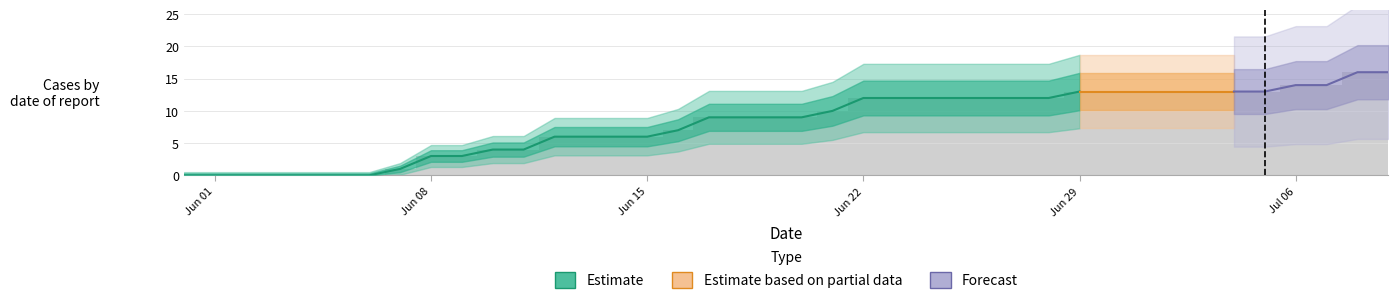

What position from the left is 10?

11